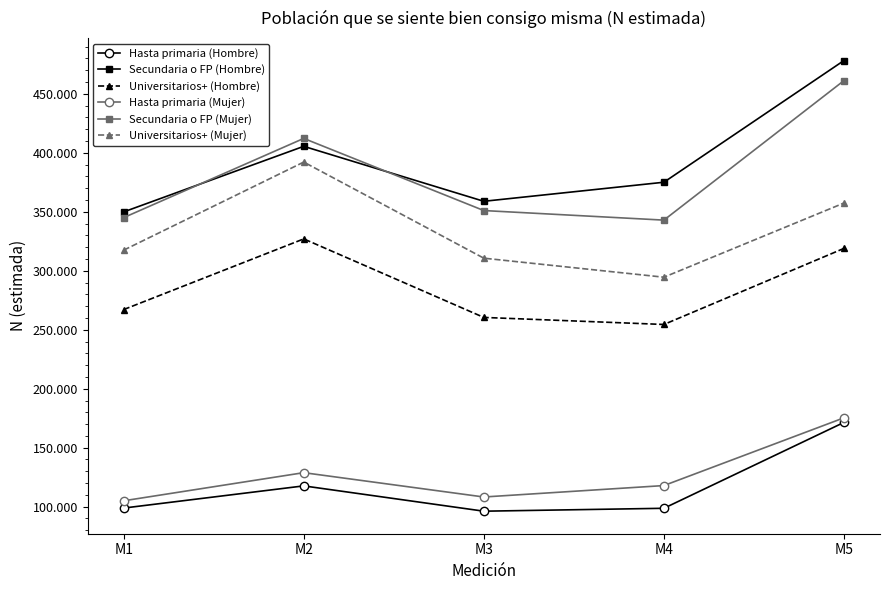

Where does the Universitarios+ (Hombre) series first go above 267097?

M2